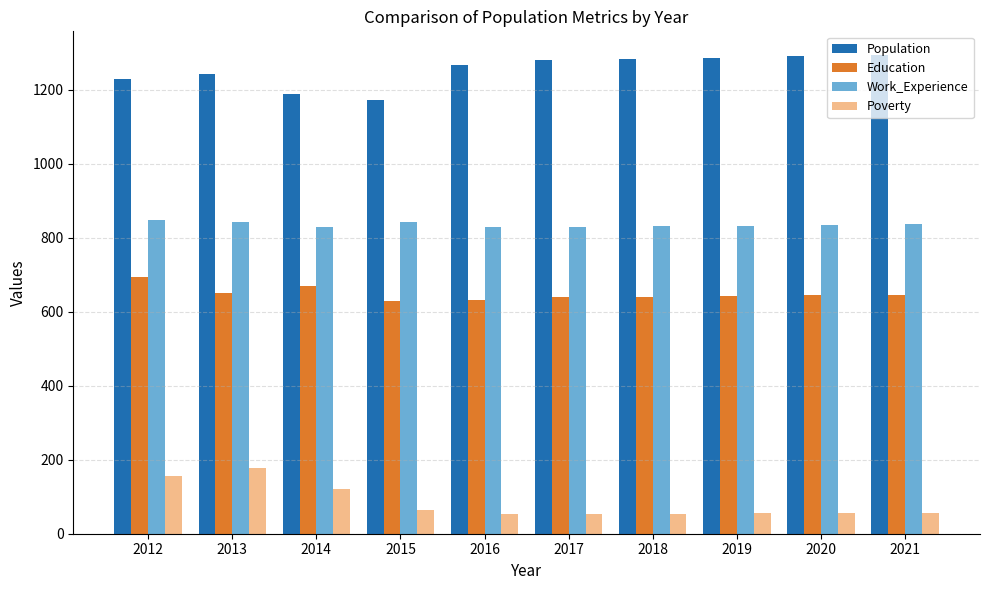

What is the difference between the highest and lowest values at 2021?

1237